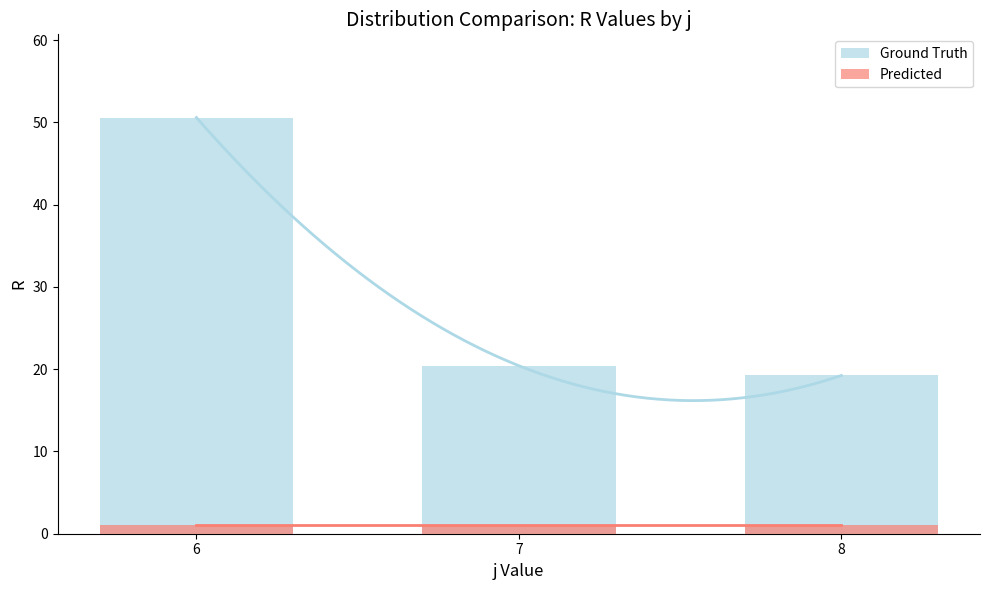

How many distinct data groups are displayed?

2